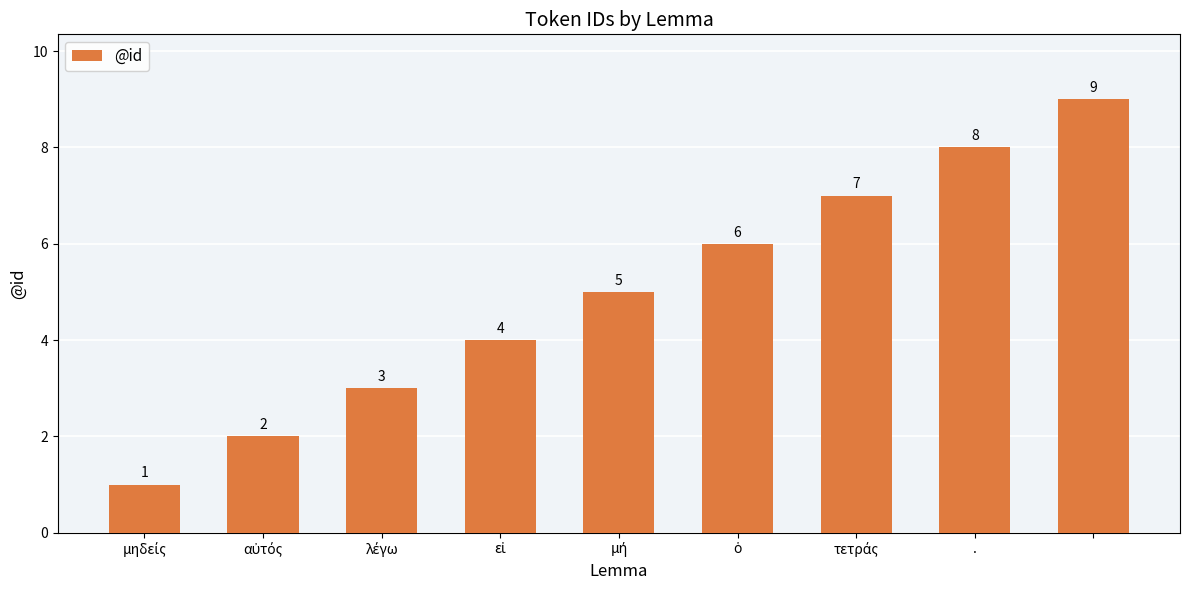

What is the sum of all values?

45